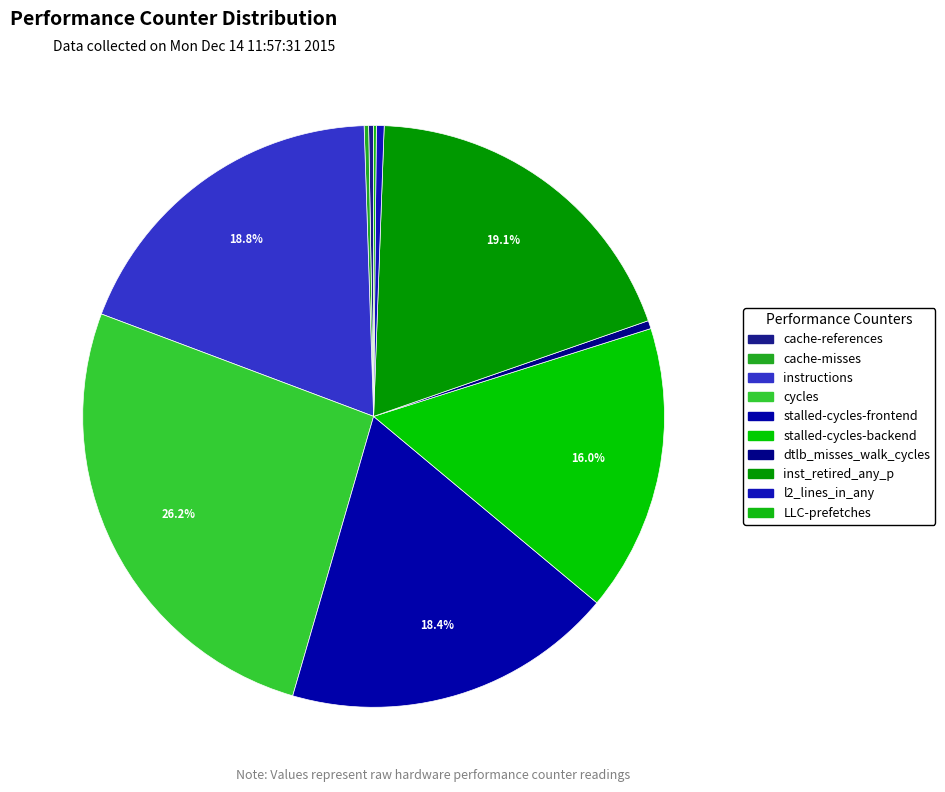

Is cycles the majority of the pie?

No